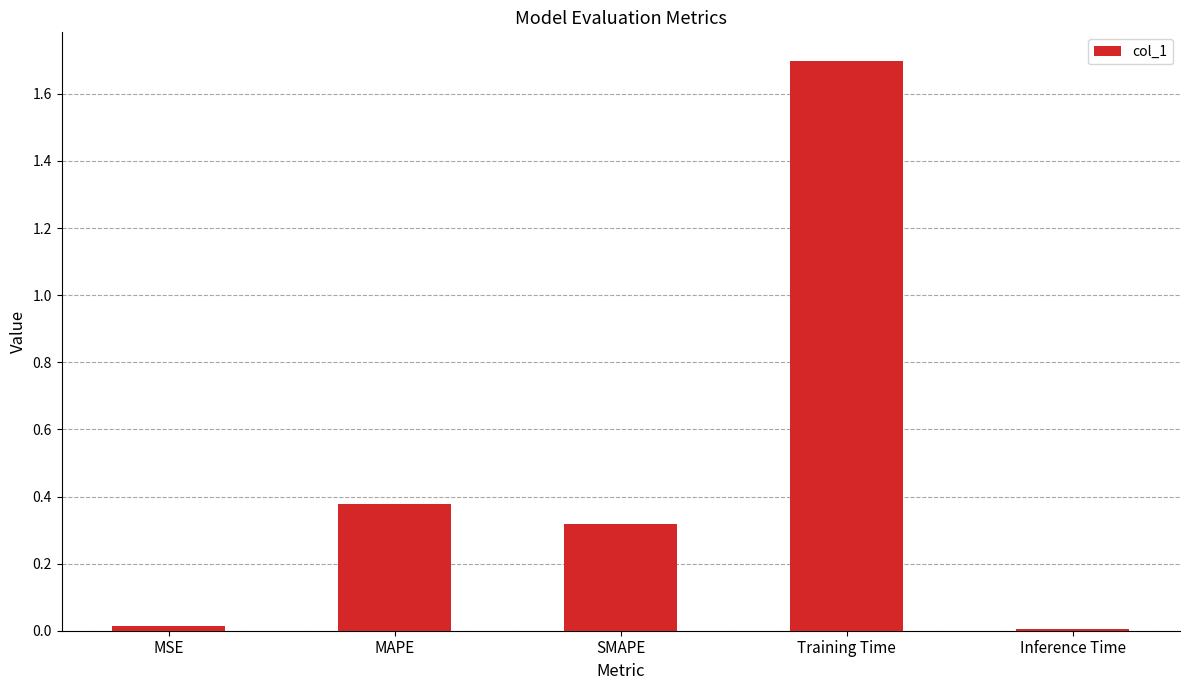

What is the value of the 4th bar from the left?

1.7